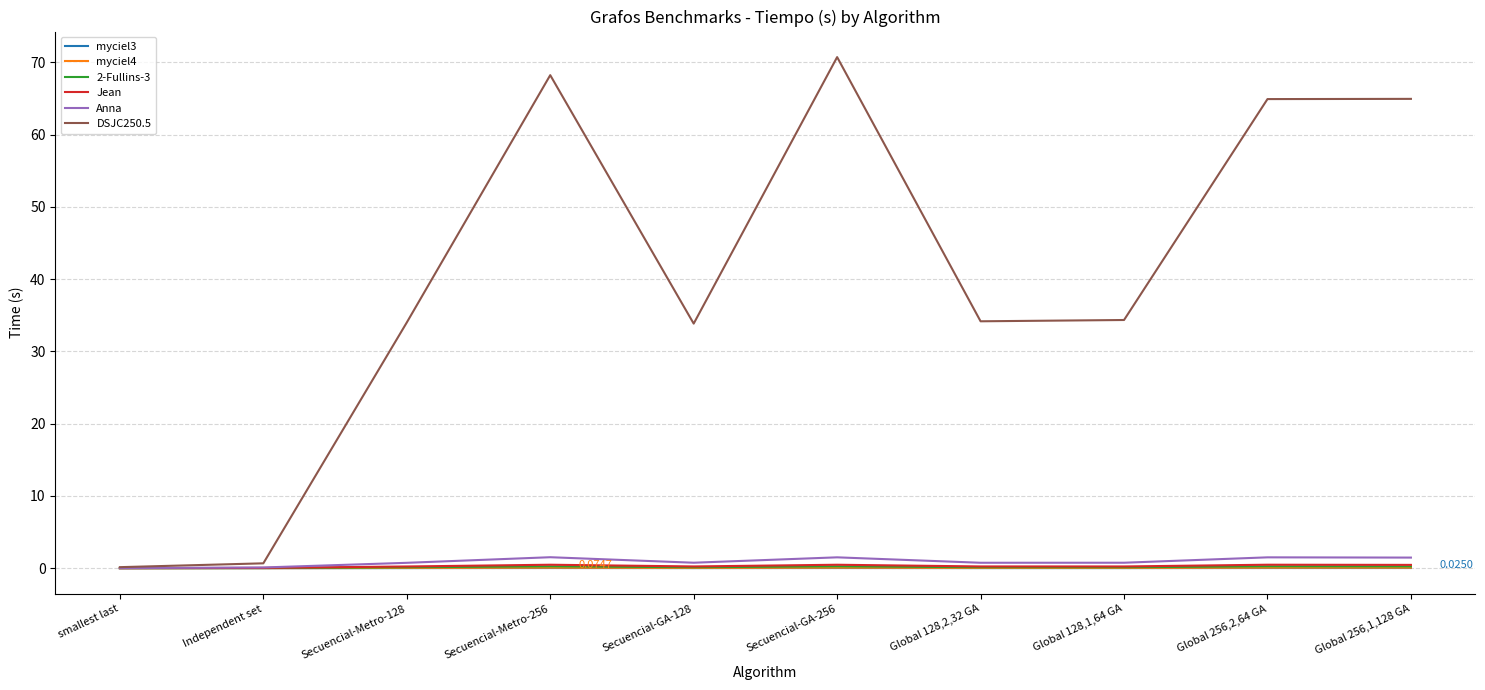

Which series has the widest spread of values?

DSJC250.5